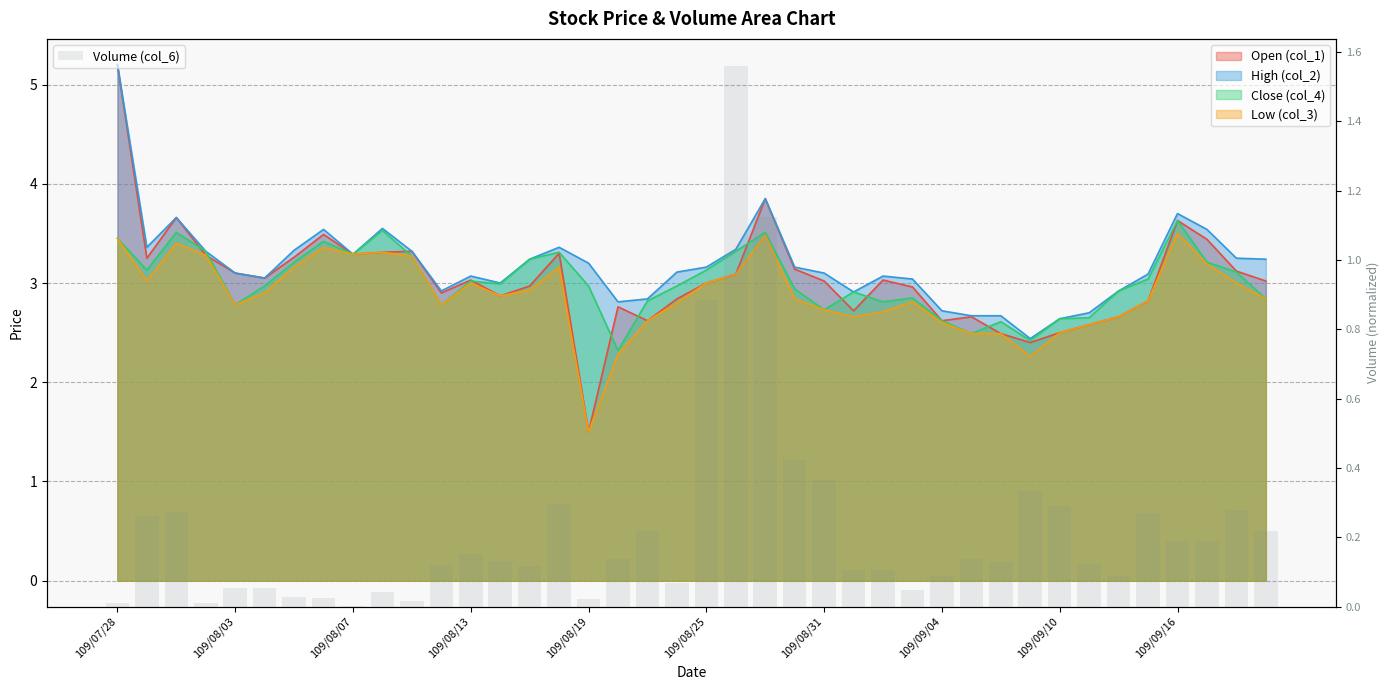

What is the average value?

0.2